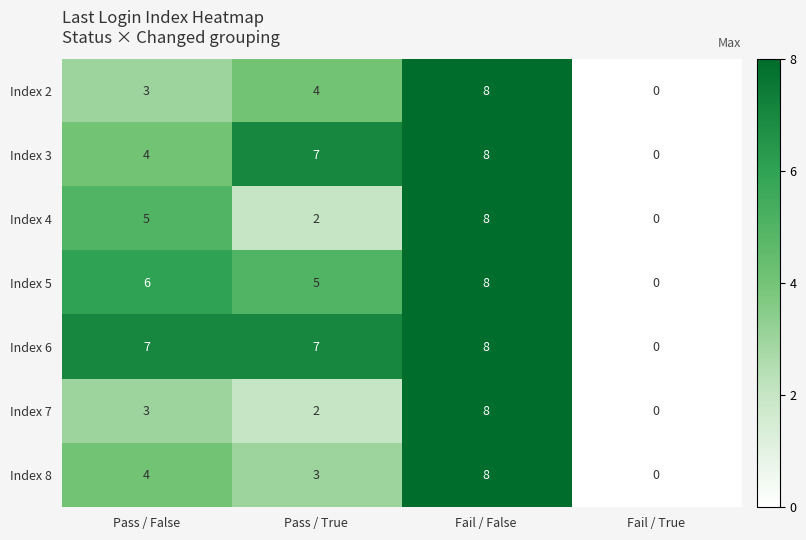

What is the average value of the Index 5 series?

5